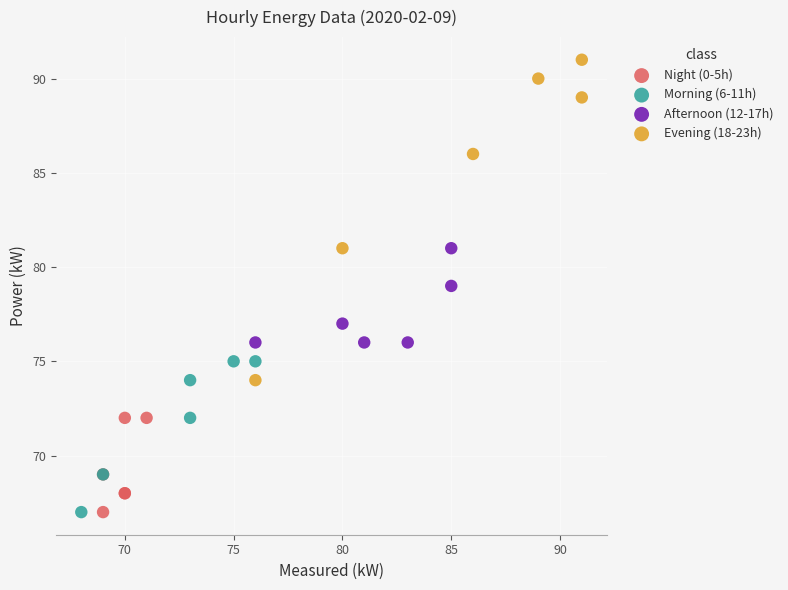

Which series has the widest spread of Y values?

Evening (18-23h)